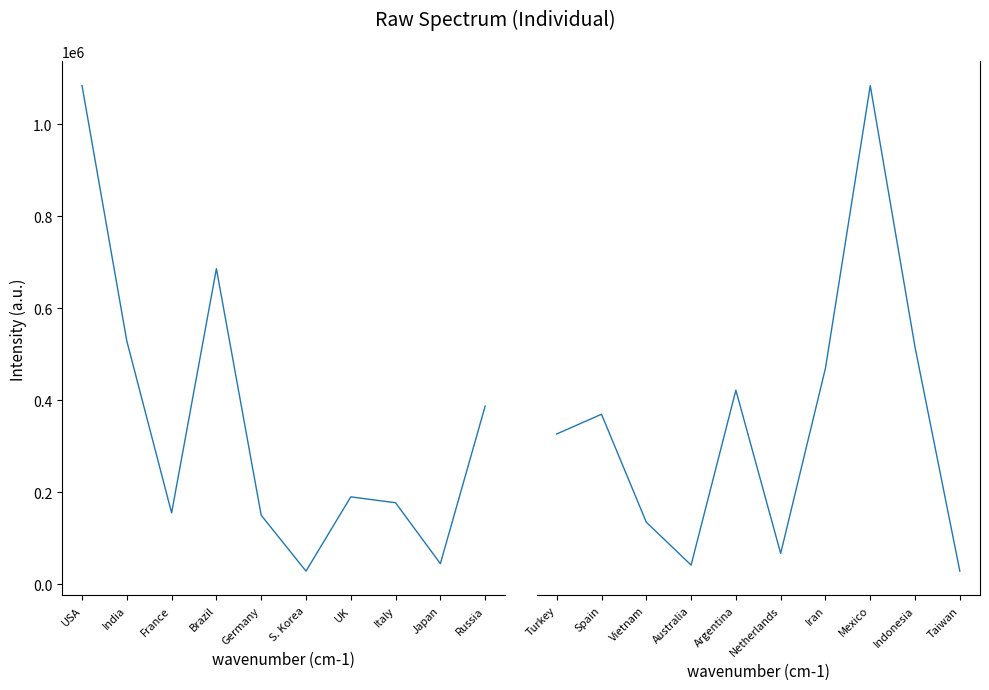

What is the difference between the Total Deaths values at Japan and Brazil?

641349